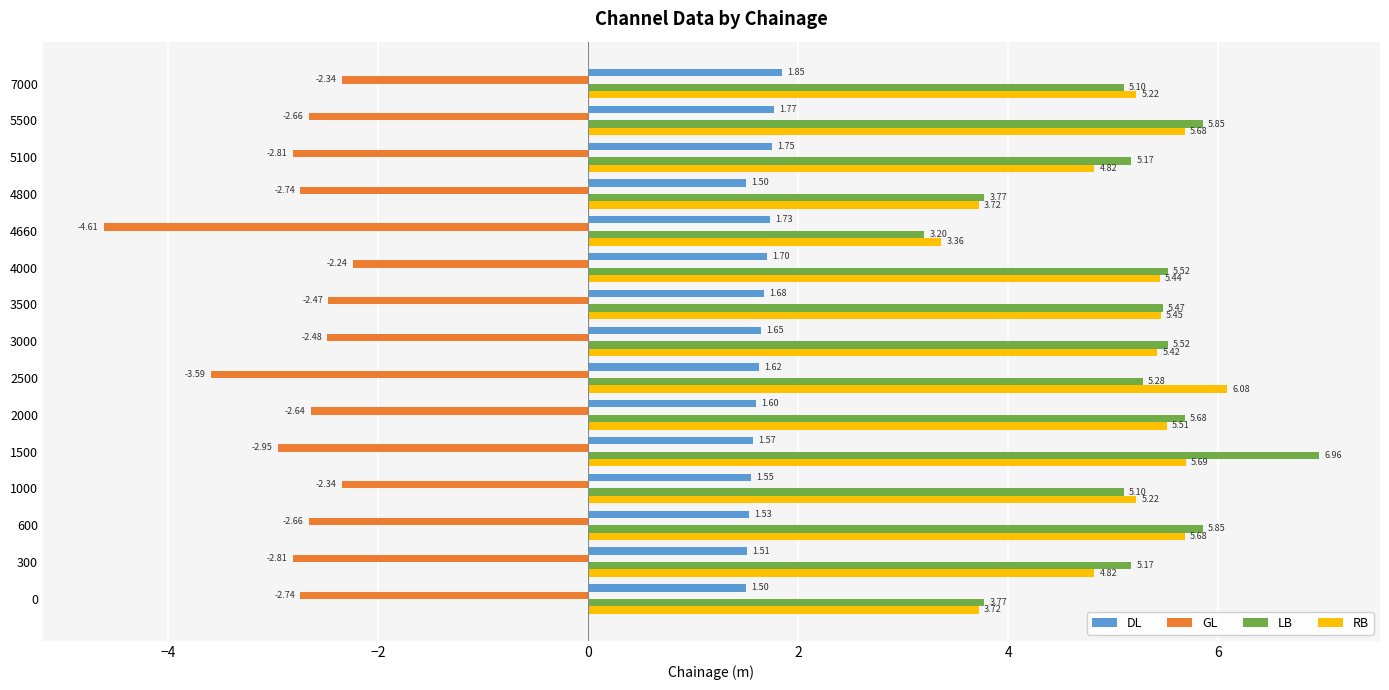

What are all the series names shown in the legend?

DL, GL, LB, RB